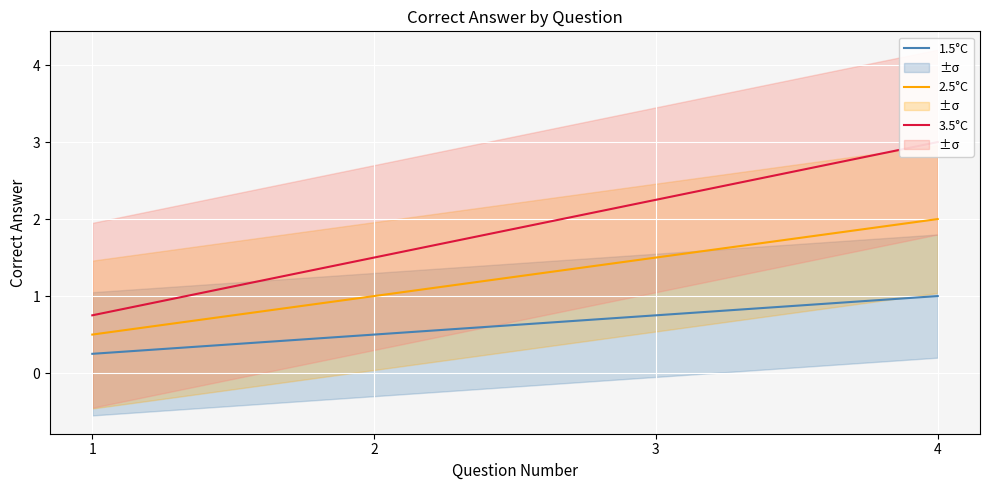

Count the 3.5°C values in the range 1 to 3.

3